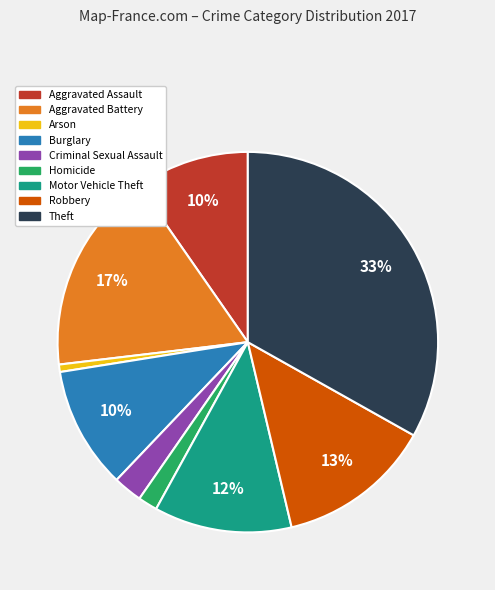

How many slices are in this pie chart?

9